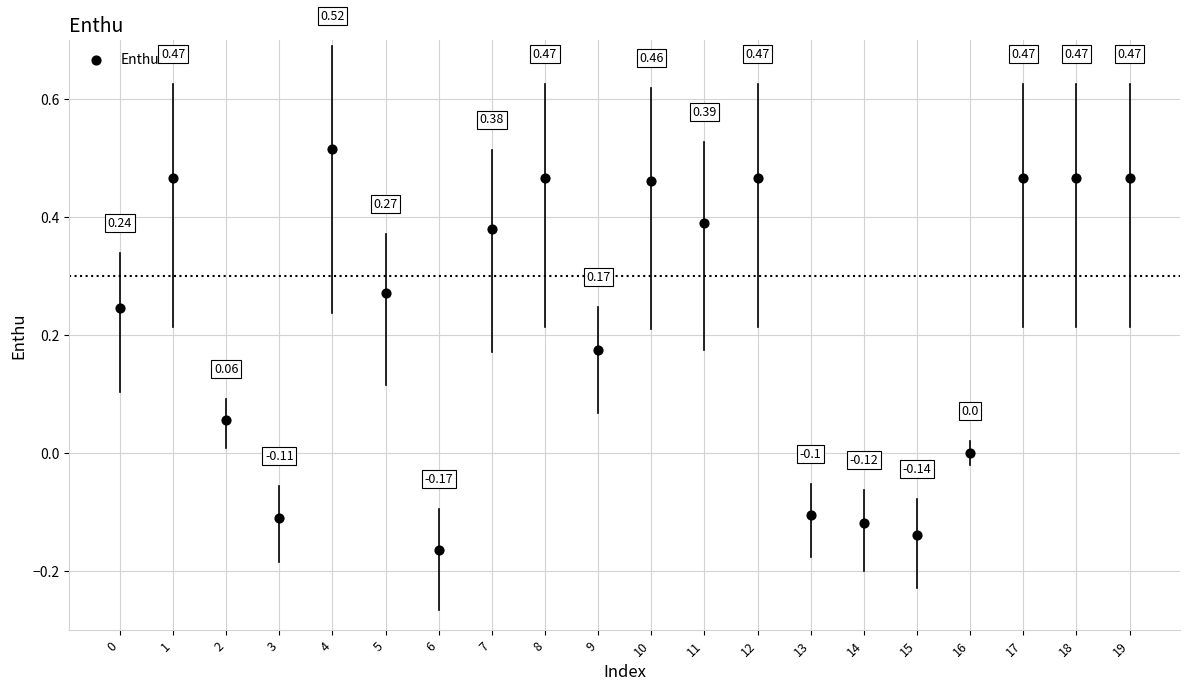

What is the range of Y values (max minus min)?

0.7